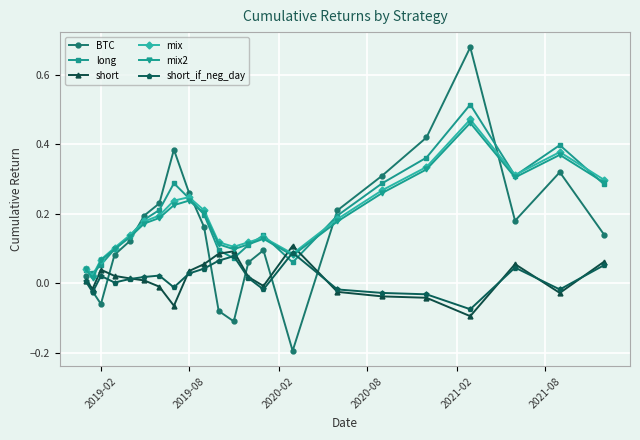

Which series has the widest spread of values?

BTC